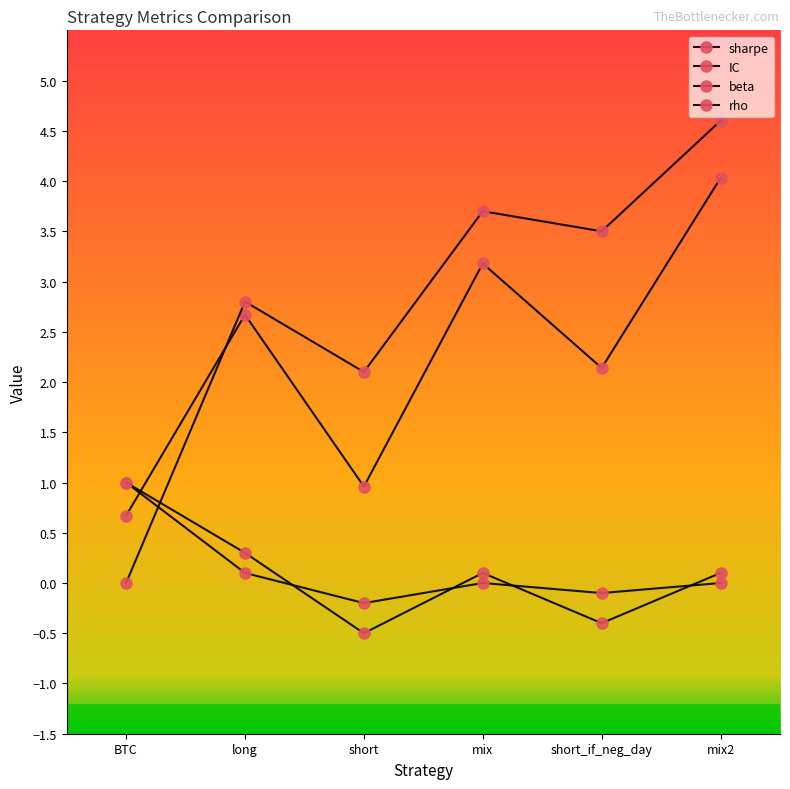

What is the difference between the highest and lowest values at long?

2.7